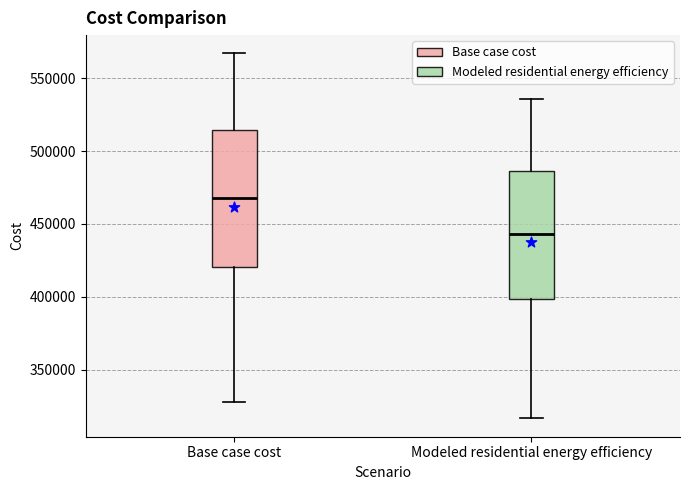

Reading left to right, transcribe this box plot: for each box, give where its median line is, the range the box spans, and where its two whiskers end, as read against the y-axis. The values are not printed on the chart, so give them approximately, as read against the axis.

Base case cost: median 470000, box 420000 to 515000, whiskers 330000 to 565000
Modeled residential energy efficiency: median 445000, box 400000 to 485000, whiskers 315000 to 535000